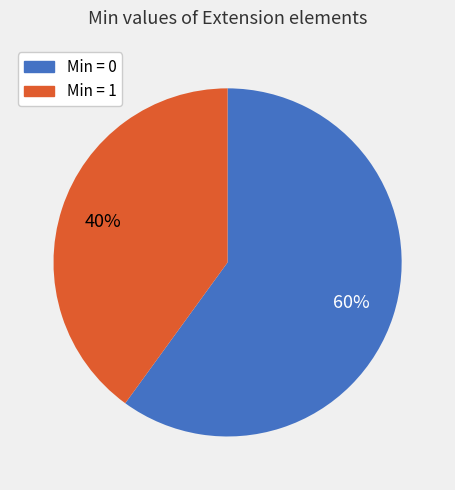

How many segments does this pie chart have?

2